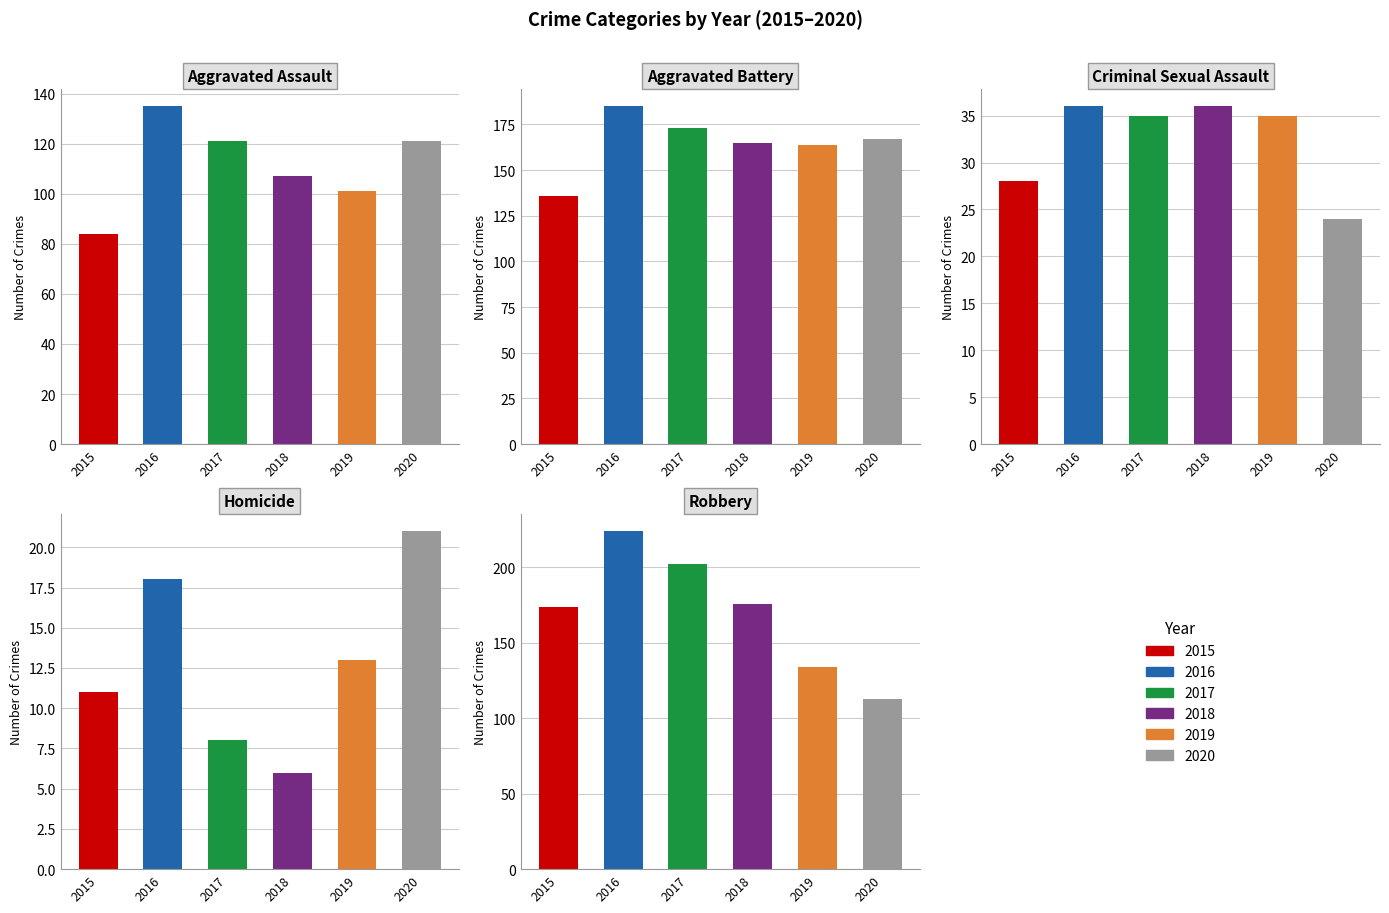

How many bars are there in total?

30